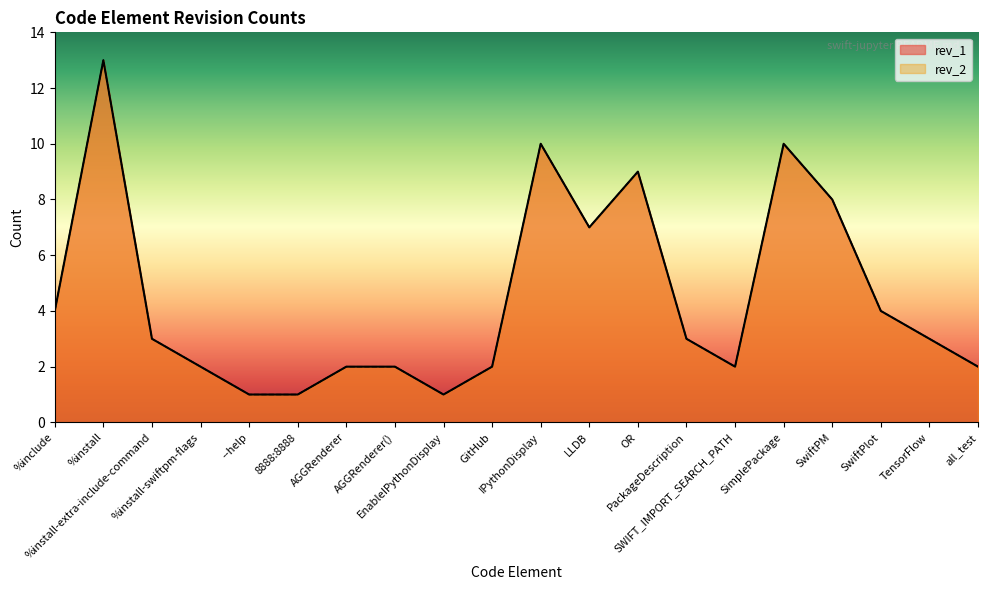

Which series has the largest range (max minus min)?

rev_1